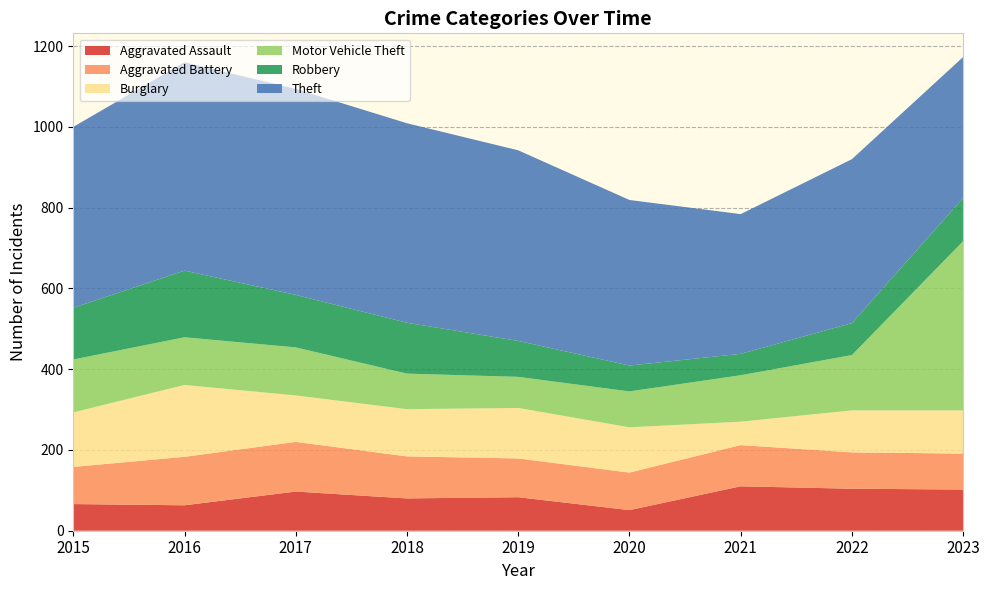

Reading left to right, list all the values displayed in this chart.

Aggravated Assault: 66	63	97	80	83	51	110	104	102
Aggravated Battery: 92	120	123	104	96	93	102	90	89
Burglary: 135	178	115	117	125	112	58	104	107
Motor Vehicle Theft: 131	118	119	88	77	89	115	137	419
Robbery: 128	165	130	126	89	64	53	79	107
Theft: 448	516	510	494	472	410	346	406	349